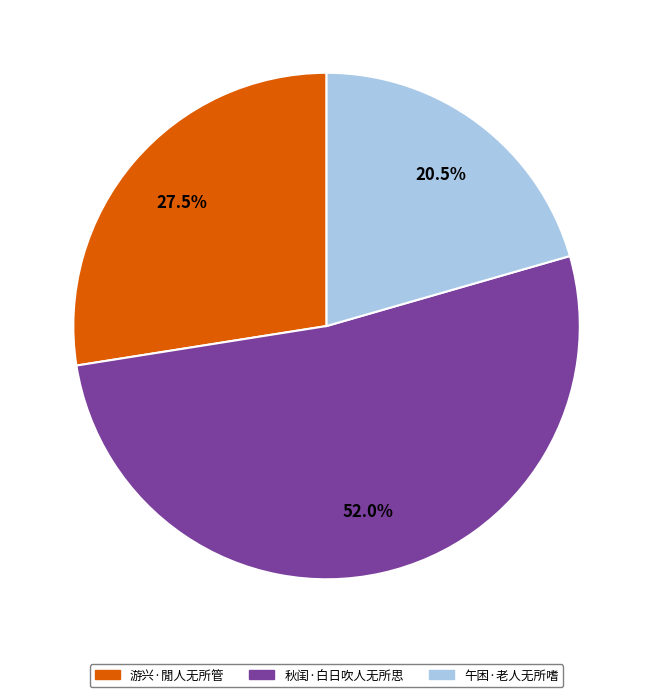

Between 游兴·閒人无所管 and 午困·老人无所嗜, which is larger?

游兴·閒人无所管